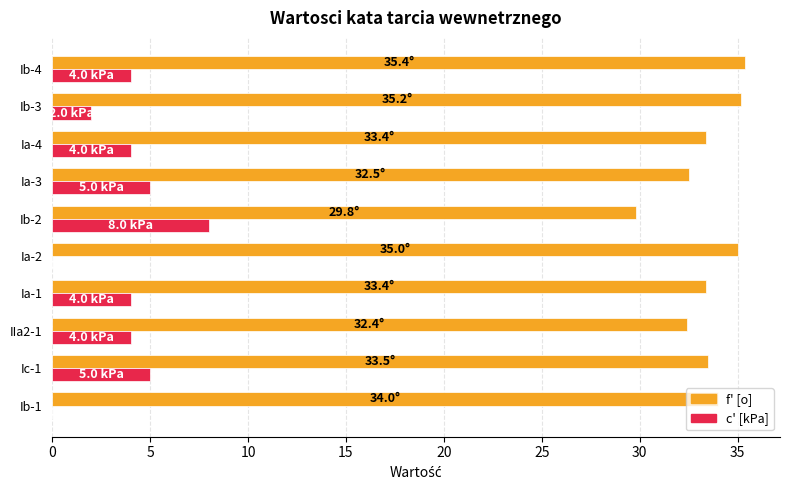

The value of c' [kPa] at Ia-3 is 5.0. True or false?

True